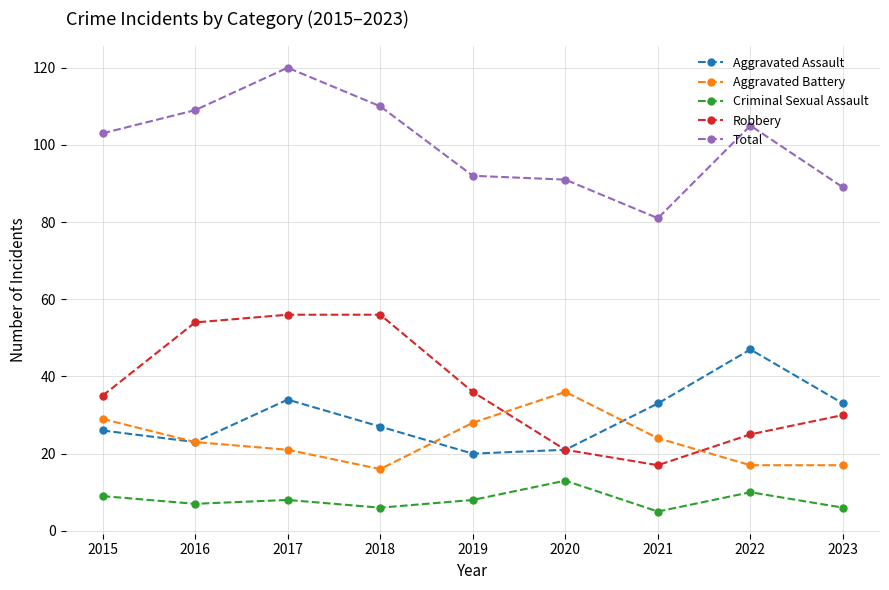

Reading right to left, transcribe all the data shown in this chart.

Aggravated Assault: 2023=33	2022=47	2021=33	2020=21	2019=20	2018=27	2017=34	2016=23	2015=26
Aggravated Battery: 2023=17	2022=17	2021=24	2020=36	2019=28	2018=16	2017=21	2016=23	2015=29
Criminal Sexual Assault: 2023=6	2022=10	2021=5	2020=13	2019=8	2018=6	2017=8	2016=7	2015=9
Robbery: 2023=30	2022=25	2021=17	2020=21	2019=36	2018=56	2017=56	2016=54	2015=35
Total: 2023=89	2022=105	2021=81	2020=91	2019=92	2018=110	2017=120	2016=109	2015=103